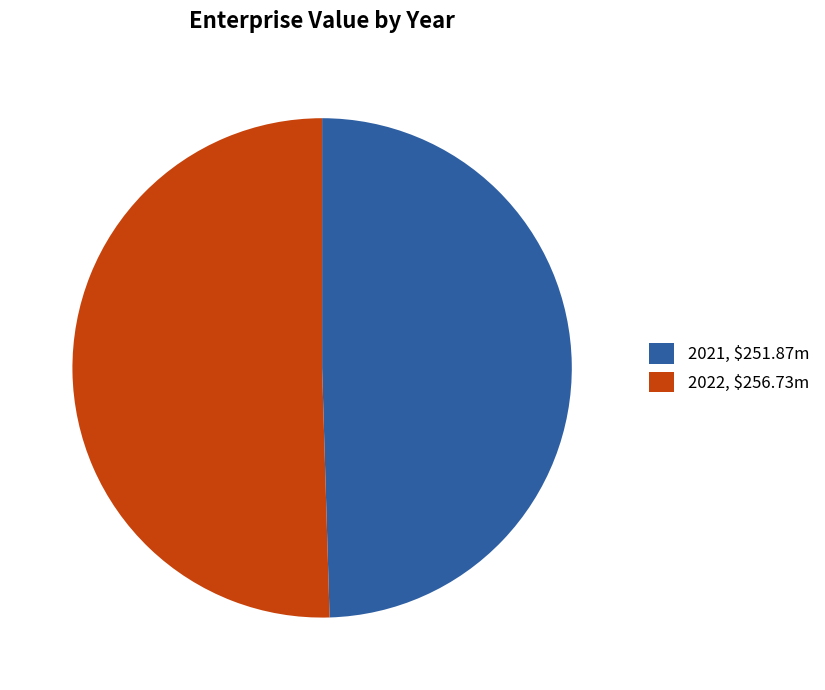

Is there any slice that represents more than half of the pie?

Yes